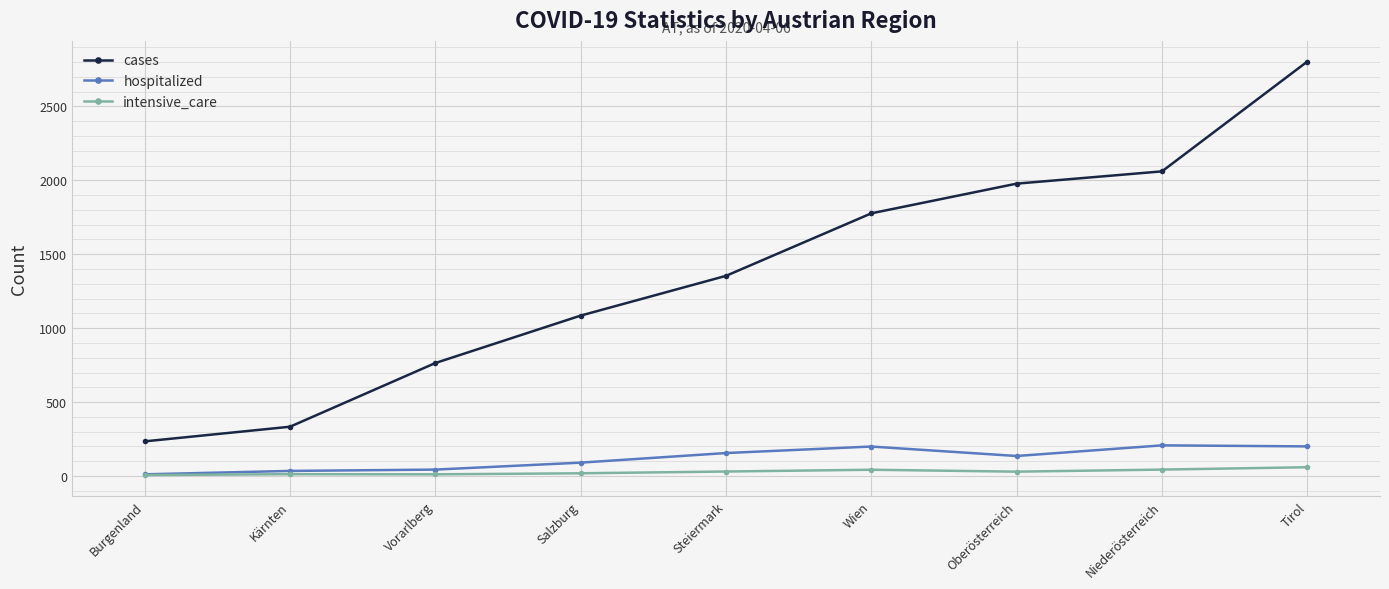

At which category is the sum across all series the highest?

Tirol